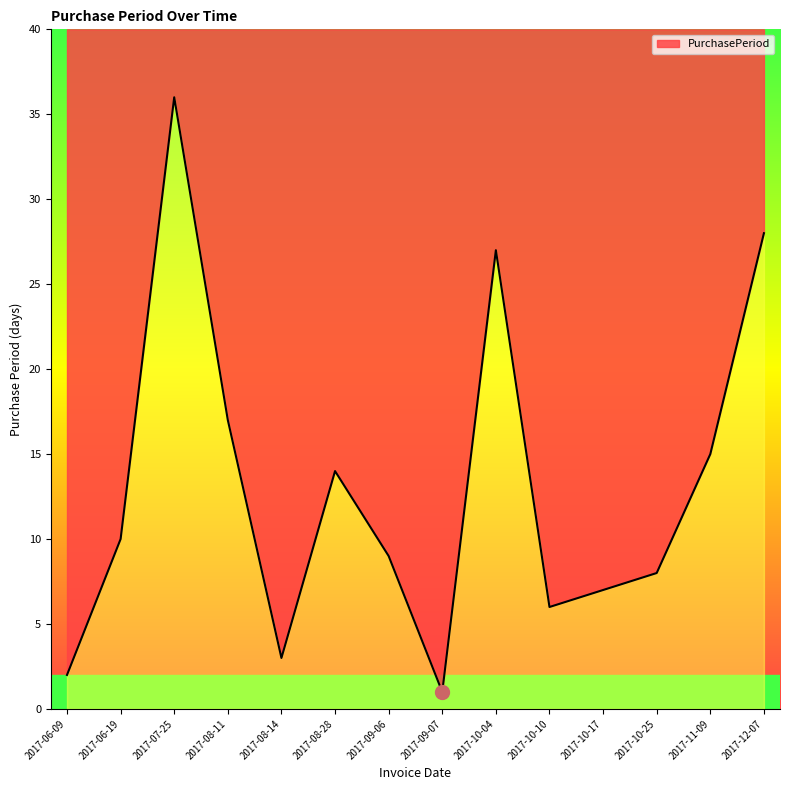

At which label is the value closest to 18?

2017-08-11